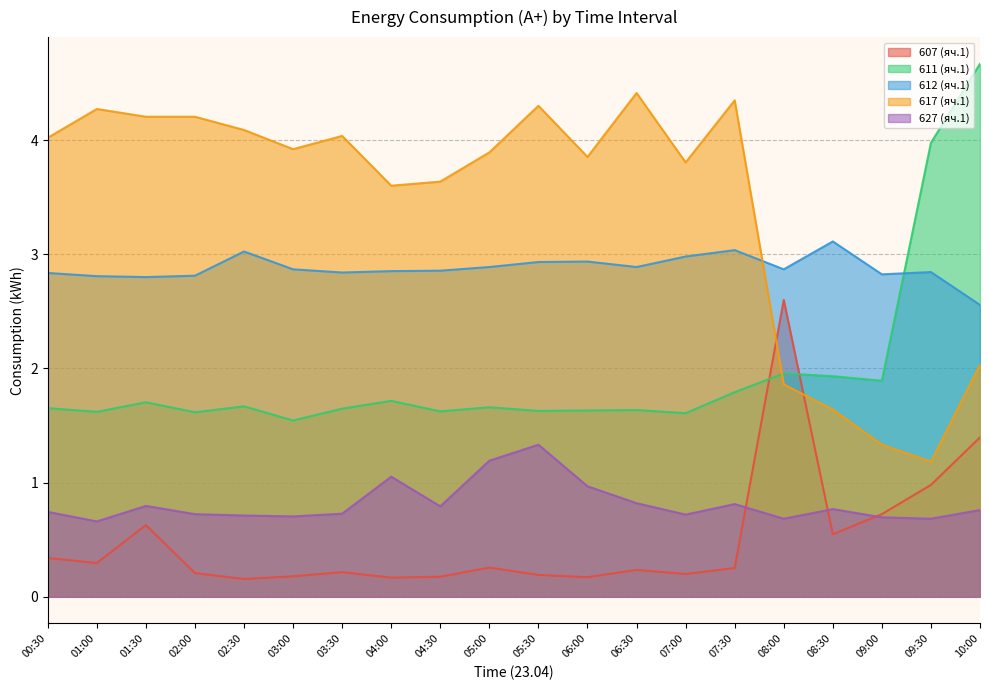

What is the difference between the maximum and second lowest values in the 627 (яч.1) series?

0.6